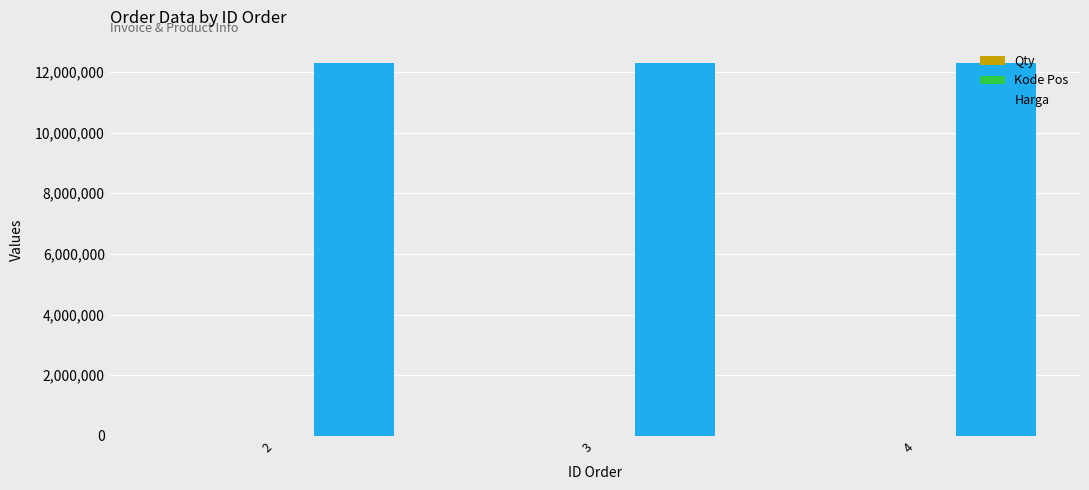

What is the sum of the Harga values at 3 and 4?

24624624